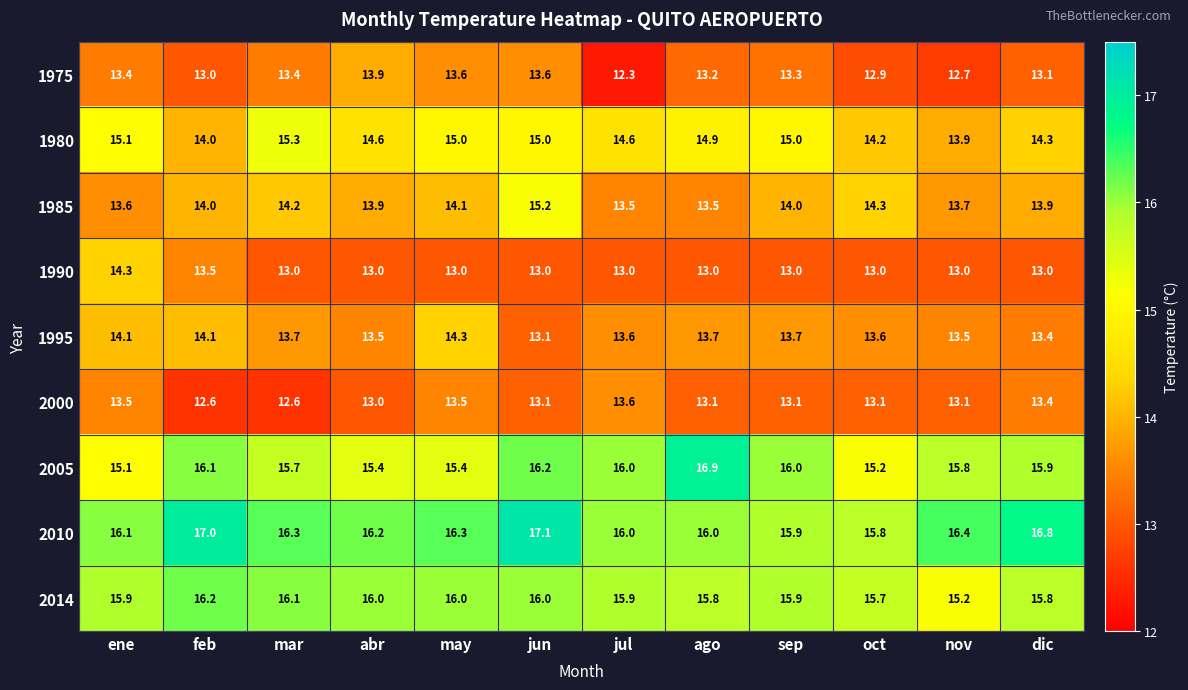

Which series has the widest spread of values?

2005